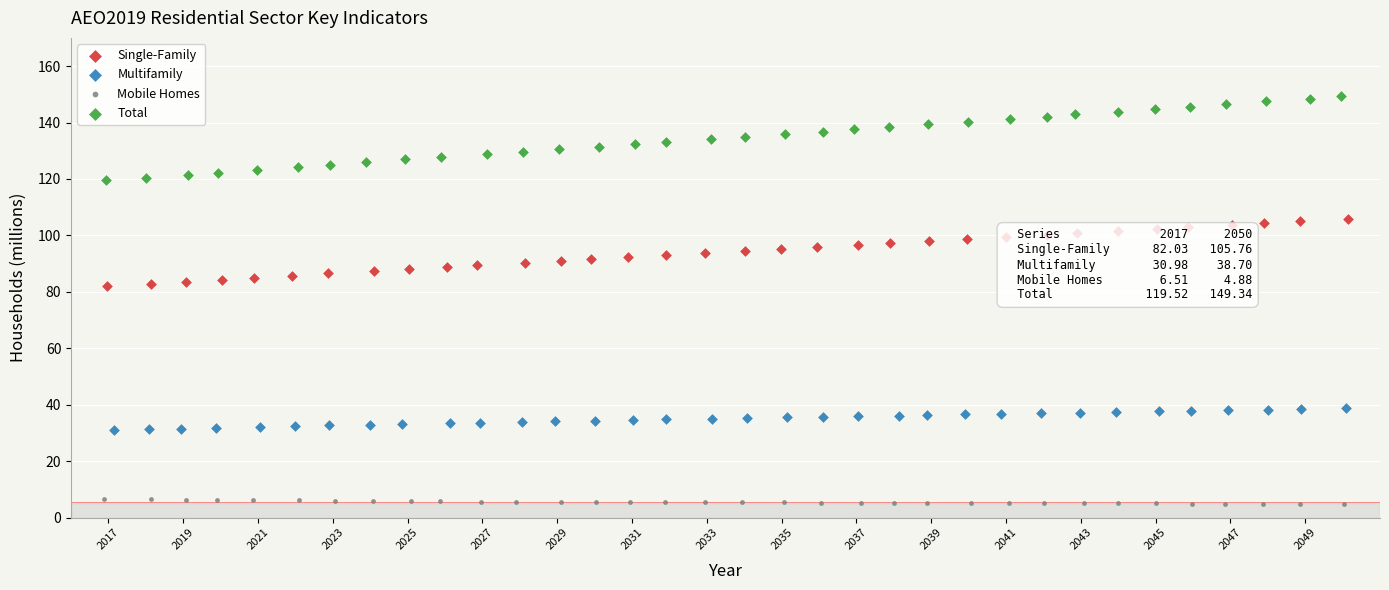

Which series has the largest Y range (max minus min)?

Total